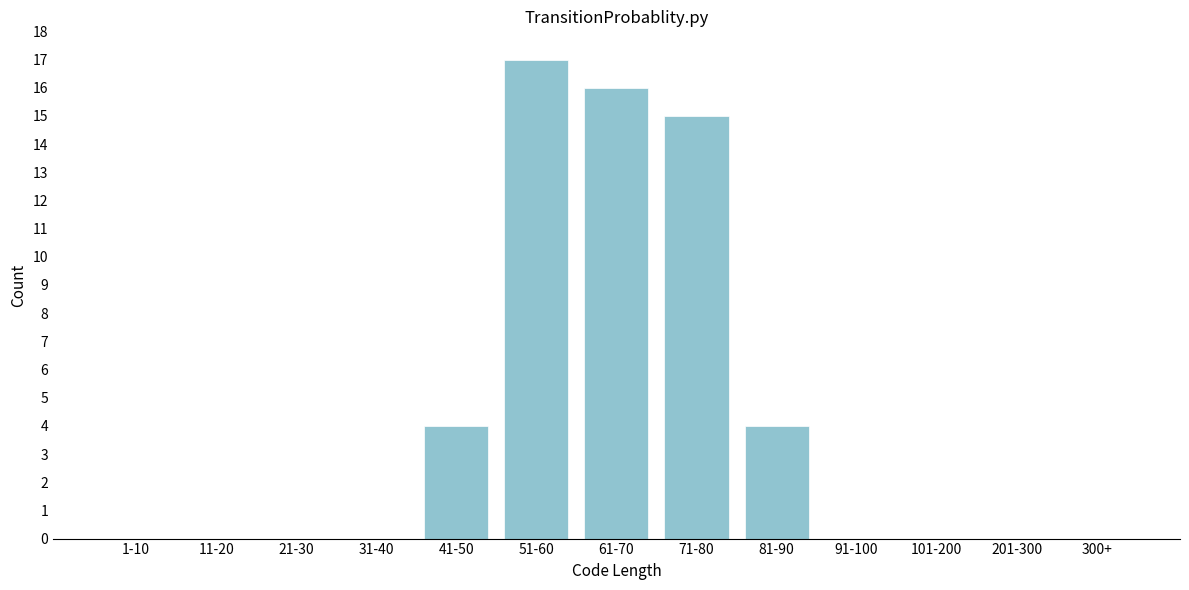

Reading left to right, extract all data points from this chart.

1-10=0	11-20=0	21-30=0	31-40=0	41-50=4	51-60=17	61-70=16	71-80=15	81-90=4	91-100=0	101-200=0	201-300=0	300+=0